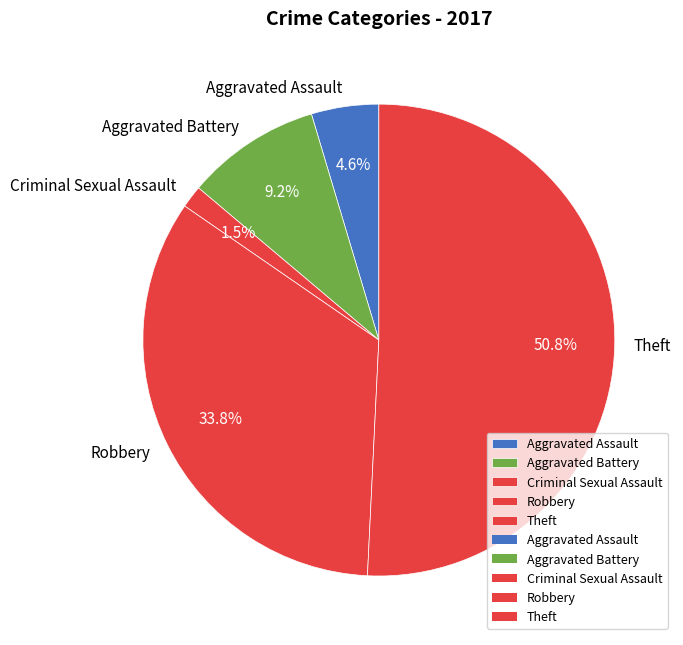

What is the ratio of the value at Theft to the value at Aggravated Assault?

11.0